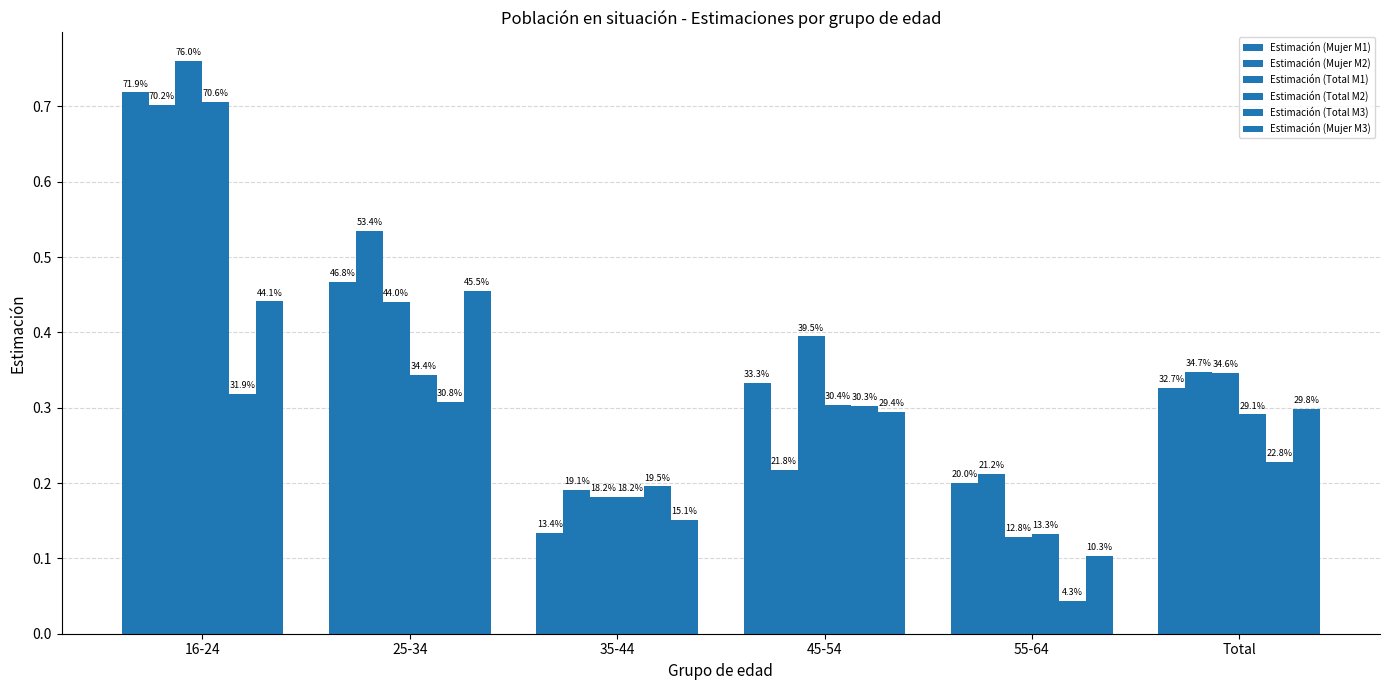

Reading left to right, extract all data points from this chart.

Estimación (Mujer M1): 16-24=0.7	25-34=0.5	35-44=0.1	45-54=0.3	55-64=0.2	Total=0.3
Estimación (Mujer M2): 16-24=0.7	25-34=0.5	35-44=0.2	45-54=0.2	55-64=0.2	Total=0.3
Estimación (Total M1): 16-24=0.8	25-34=0.4	35-44=0.2	45-54=0.4	55-64=0.1	Total=0.3
Estimación (Total M2): 16-24=0.7	25-34=0.3	35-44=0.2	45-54=0.3	55-64=0.1	Total=0.3
Estimación (Total M3): 16-24=0.3	25-34=0.3	35-44=0.2	45-54=0.3	55-64=0.0	Total=0.2
Estimación (Mujer M3): 16-24=0.4	25-34=0.5	35-44=0.2	45-54=0.3	55-64=0.1	Total=0.3